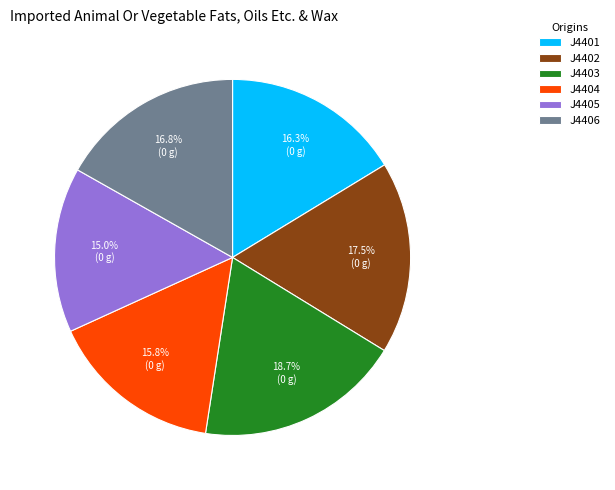

Is it true that J4403 is 29% of the pie?

False